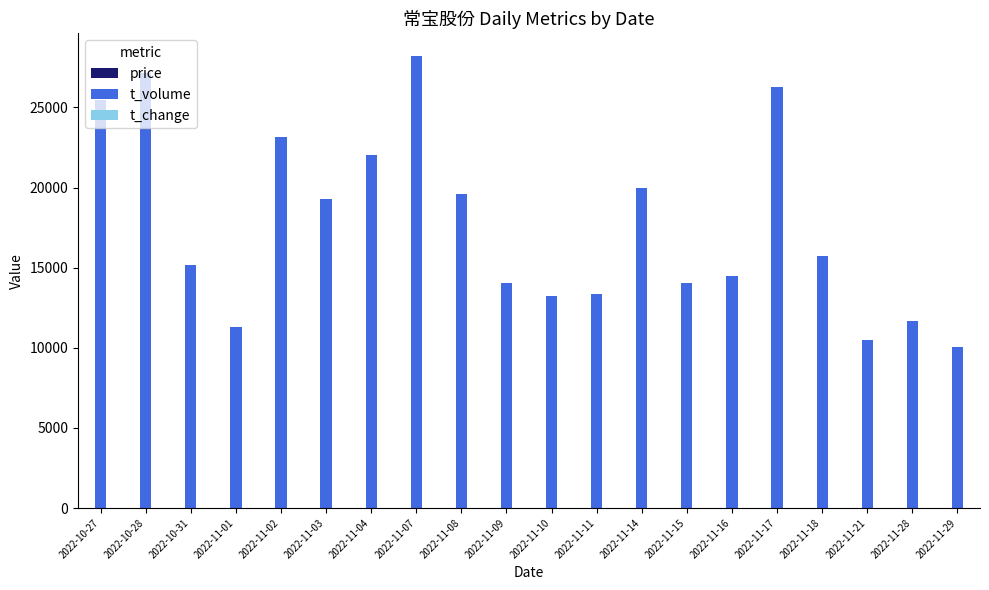

What is the maximum value shown in the chart?

28212.0